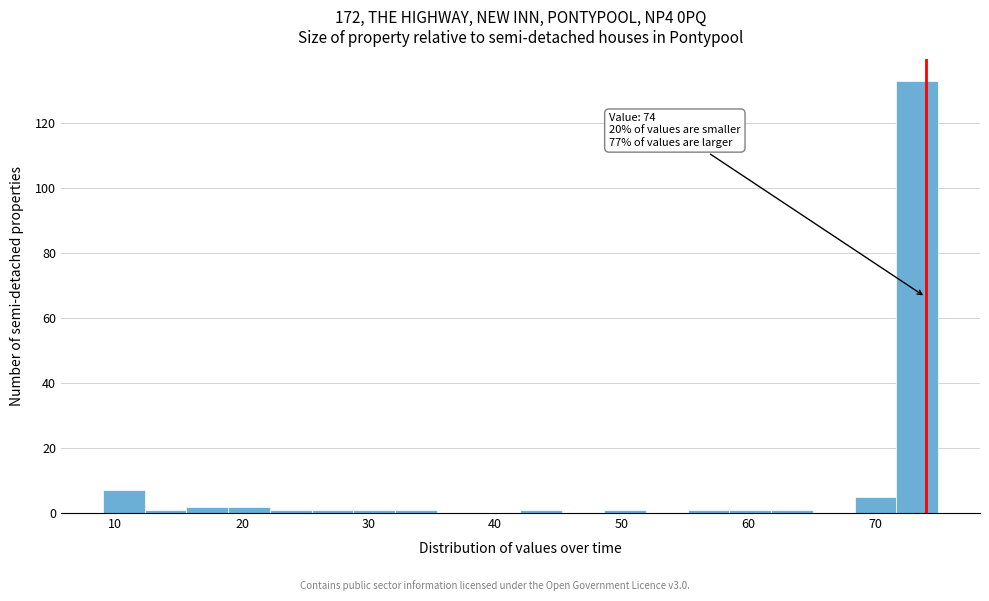

Read against the x-axis, roughly where is the centre of the tallest bar?

73